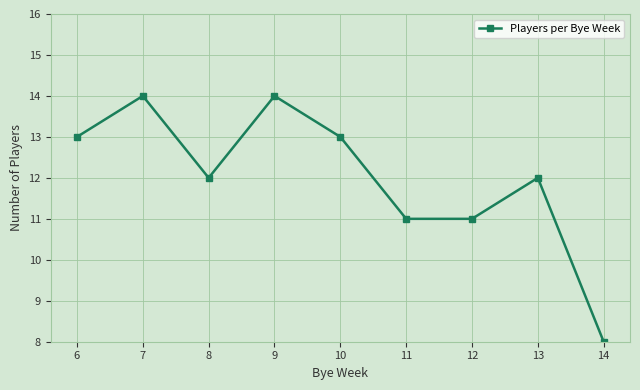

True or false: the data has more than 1 interior local peaks.

True